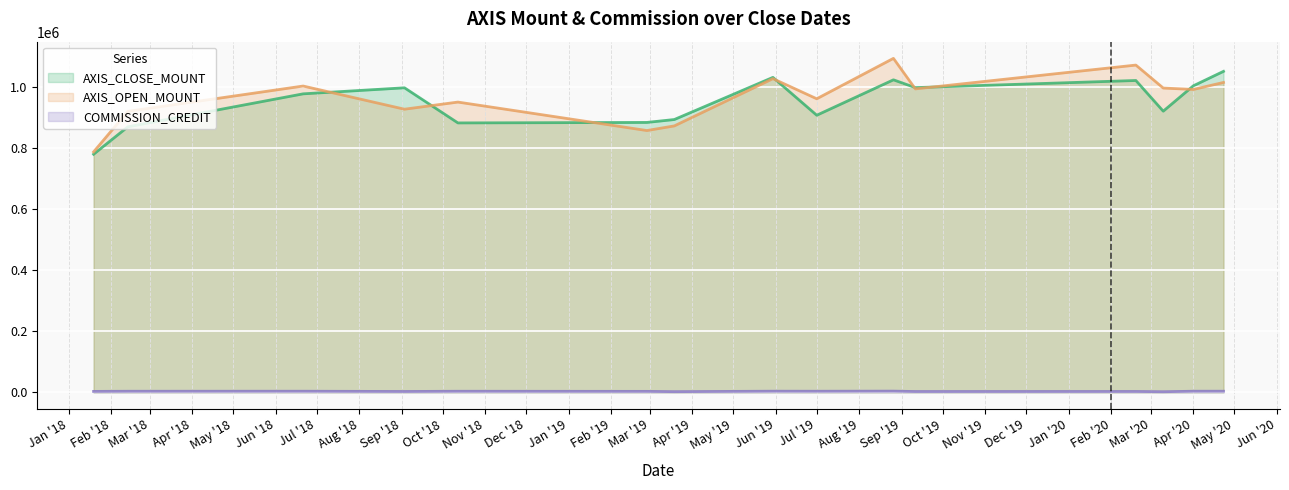

What is the difference between the maximum and minimum values in the COMMISSION_CREDIT (line) series?

1958